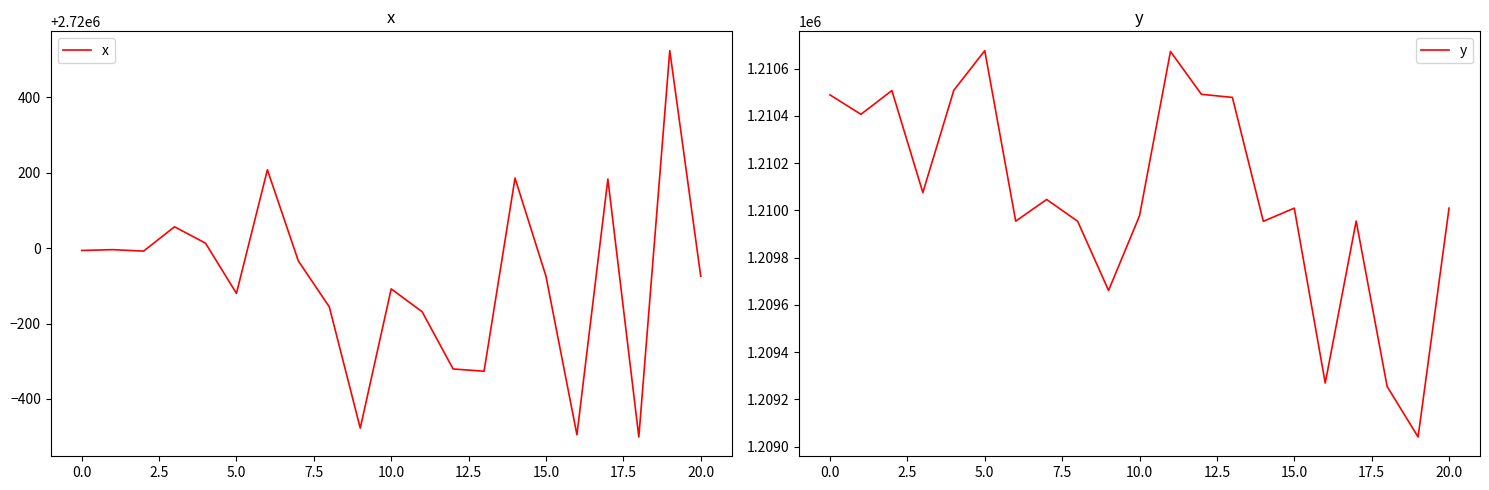

Count the number of categories in the chart.

21